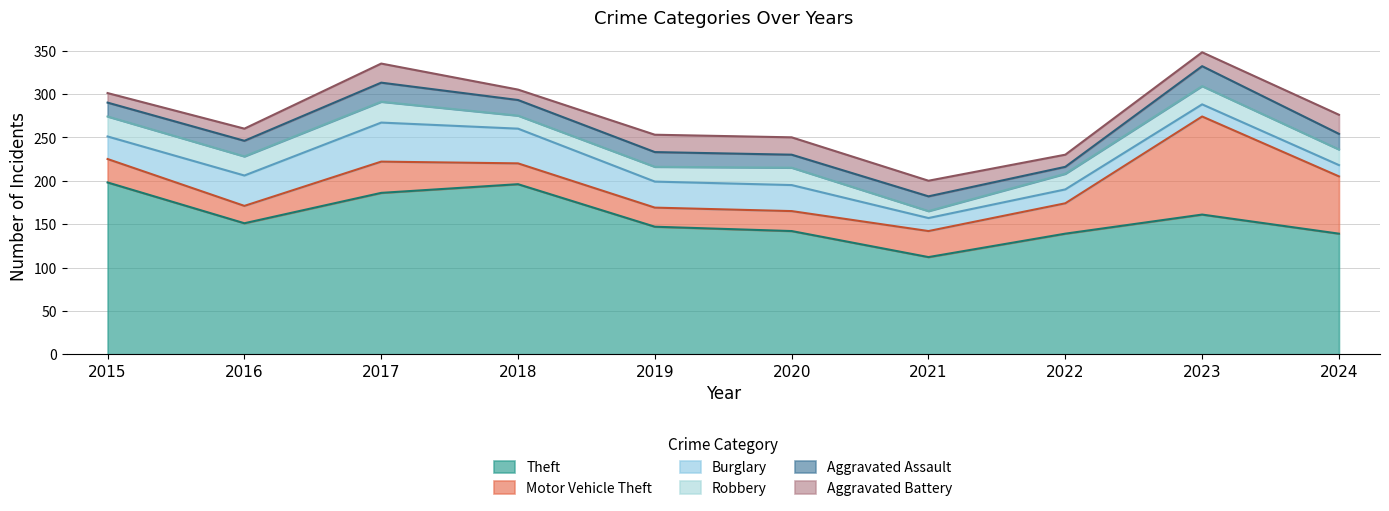

Reading left to right, extract all data points from this chart.

Theft: 2015=198	2016=151	2017=186	2018=196	2019=147	2020=142	2021=112	2022=139	2023=161	2024=139
Motor Vehicle Theft: 2015=27	2016=20	2017=36	2018=24	2019=22	2020=23	2021=30	2022=35	2023=113	2024=66
Burglary: 2015=26	2016=35	2017=45	2018=40	2019=30	2020=30	2021=15	2022=16	2023=14	2024=13
Robbery: 2015=23	2016=22	2017=24	2018=15	2019=17	2020=20	2021=8	2022=18	2023=21	2024=18
Aggravated Assault: 2015=16	2016=18	2017=22	2018=18	2019=17	2020=15	2021=17	2022=8	2023=23	2024=18
Aggravated Battery: 2015=11	2016=14	2017=22	2018=12	2019=20	2020=20	2021=18	2022=14	2023=16	2024=22